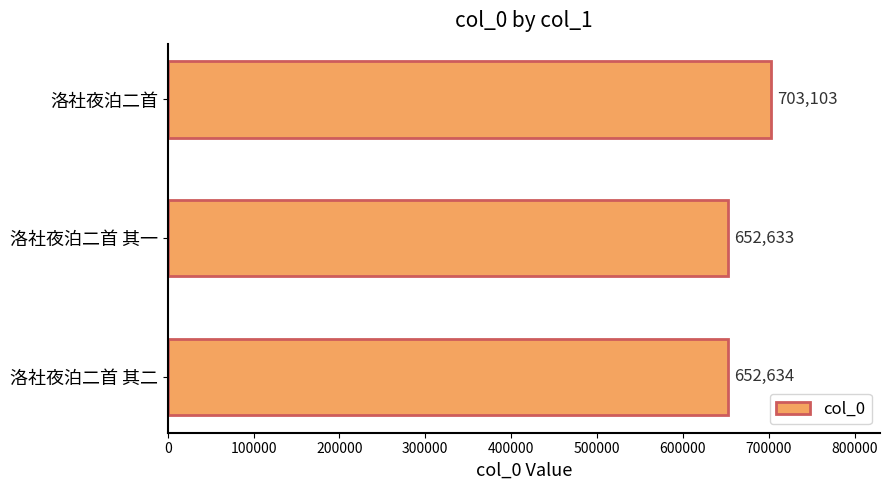

Rank the categories by value from highest to lowest.

洛社夜泊二首, 洛社夜泊二首 其二, 洛社夜泊二首 其一